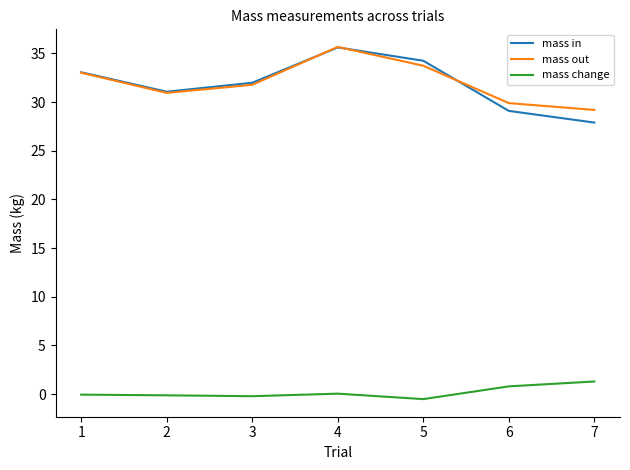

Is it true that mass change equals -0.5 at 5?

True